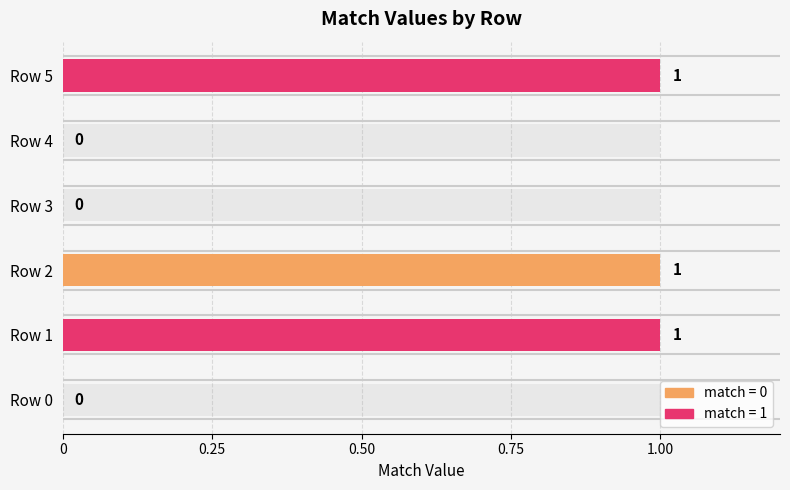

What is the difference between the second highest and minimum values?

1